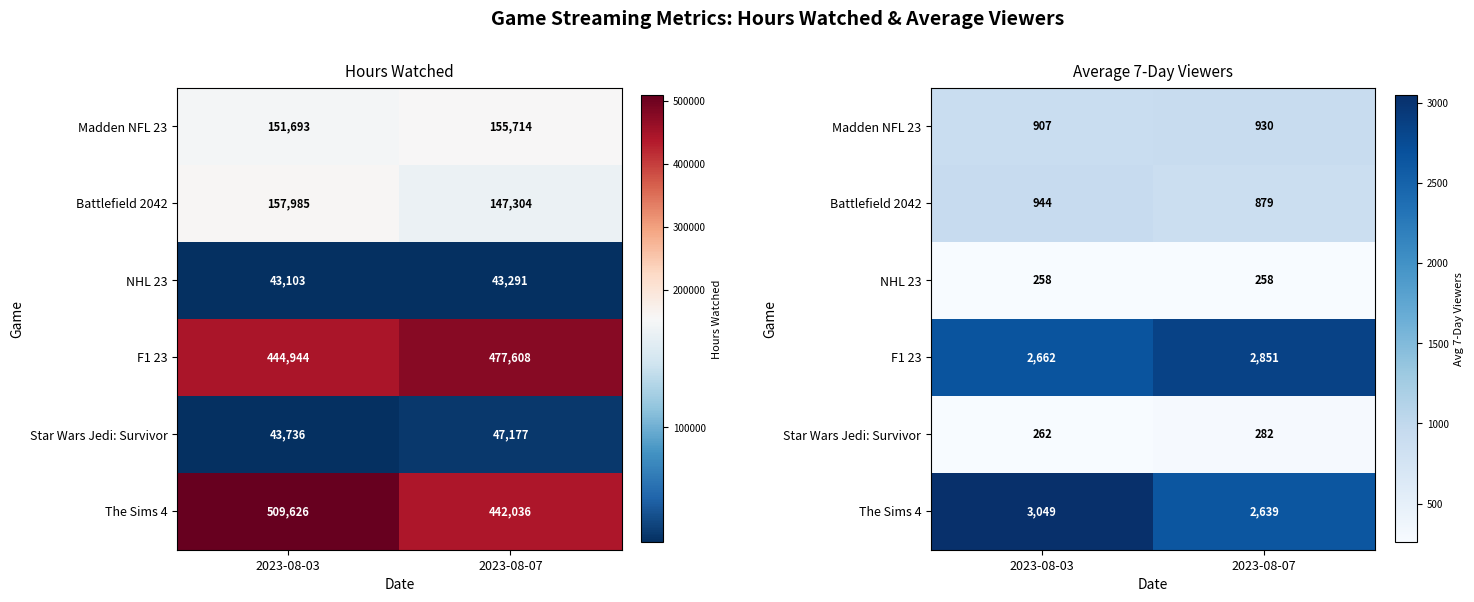

List the series in order of their peak value, lowest first.

NHL 23, Star Wars Jedi: Survivor, Madden NFL 23, Battlefield 2042, F1 23, The Sims 4